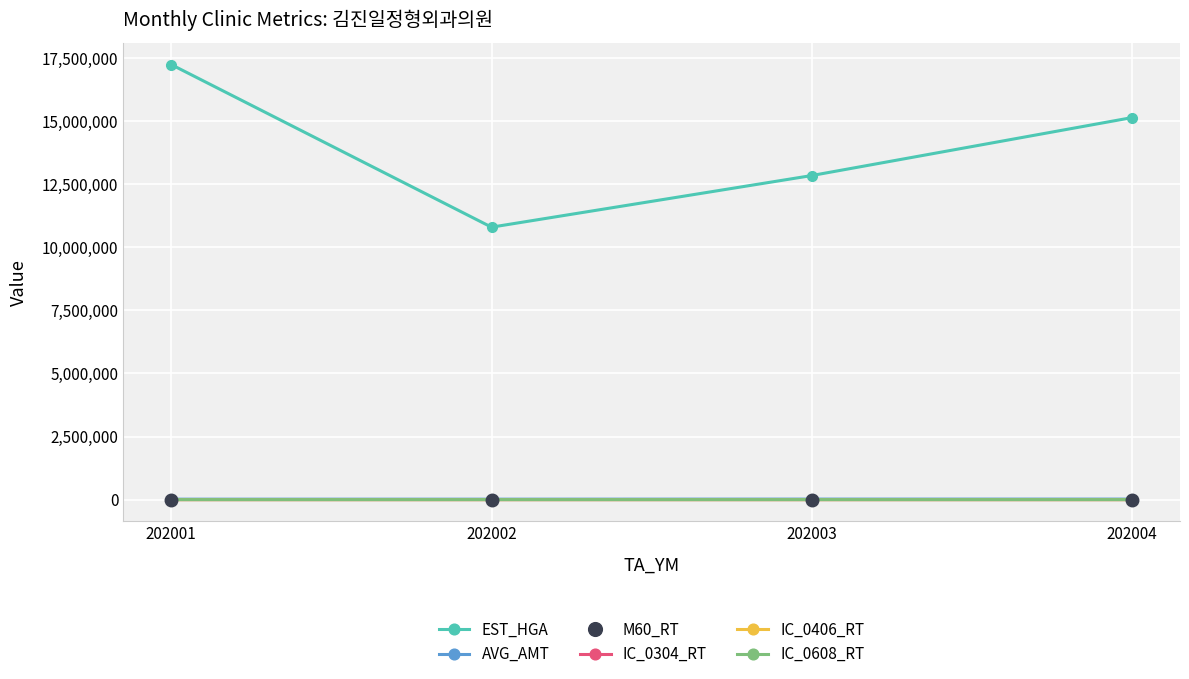

True or false: AVG_AMT and EST_HGA cross at least once.

False